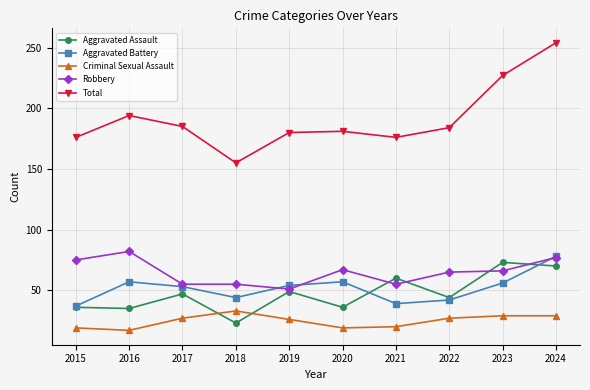

Which series changed the most between 2017 and 2024?

Total